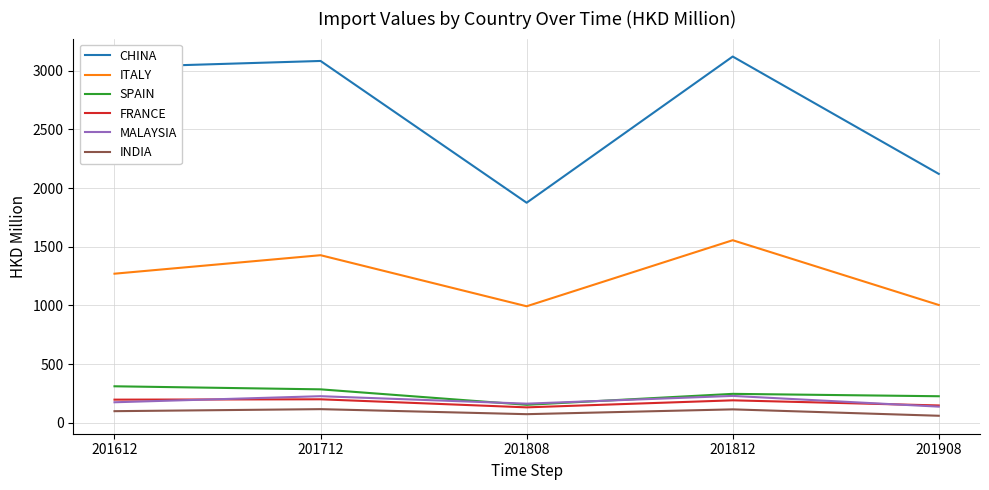

What is the sum of the MALAYSIA values at 201612 and 201812?

403.7